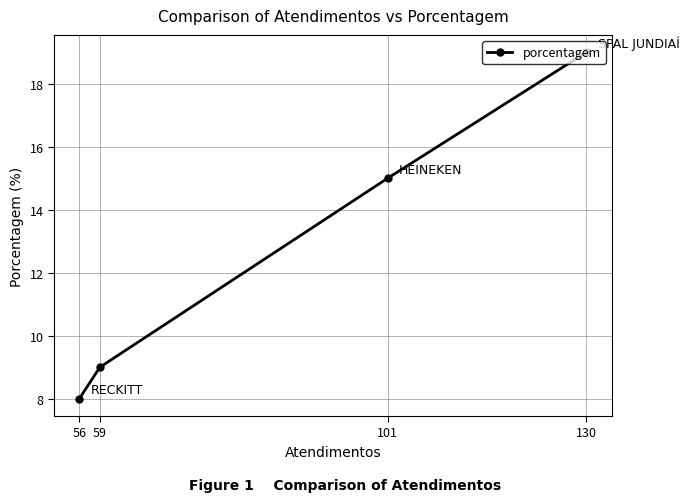

Rank the categories by value from highest to lowest.

130, 101, 59, 56